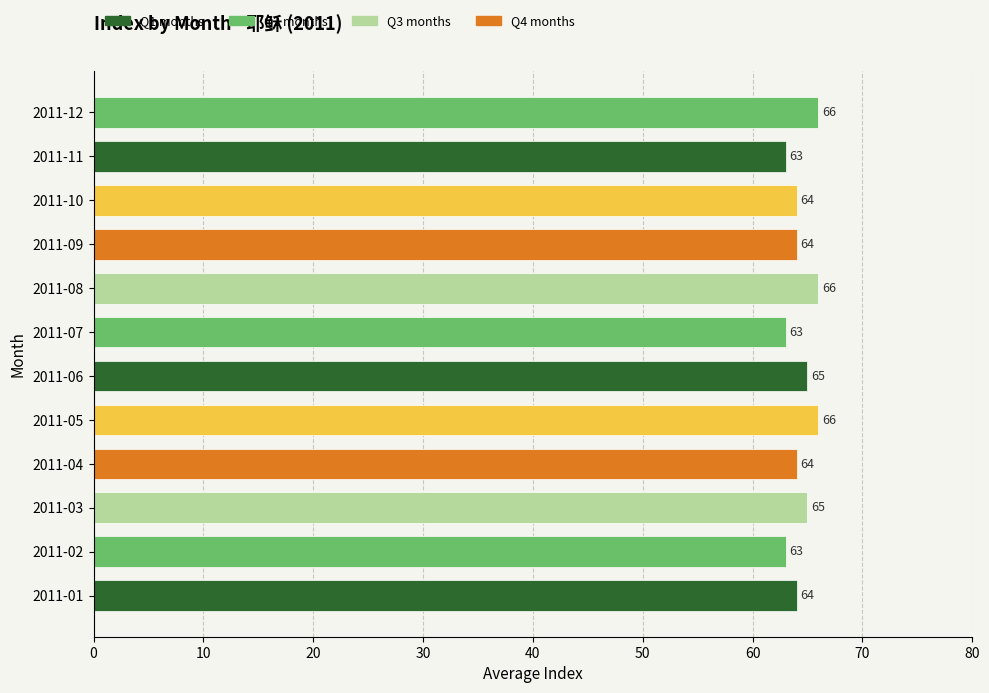

Is it true that the value at 2011-02 is 84?

False